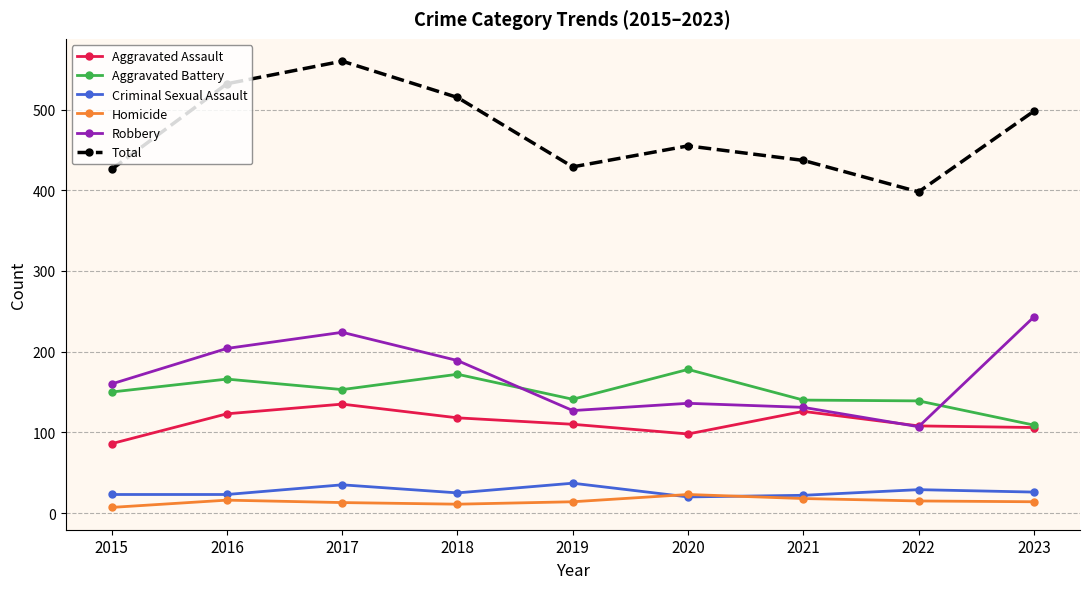

What is the value of the Homicide point at the 6th from the left?

23